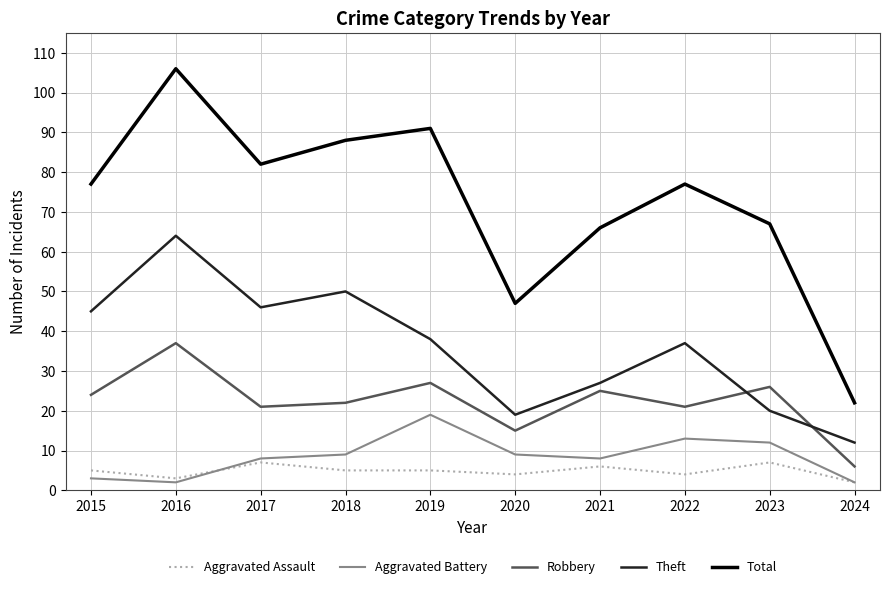

Which series changed the most between 2018 and 2022?

Theft